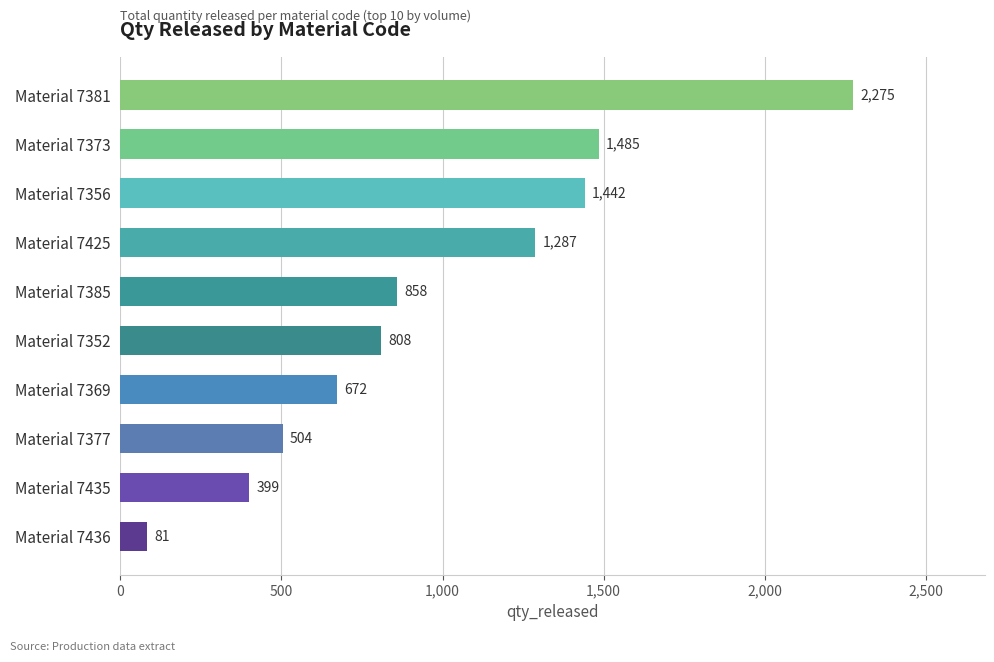

True or false: the data shows 672 at Material 7369.

True